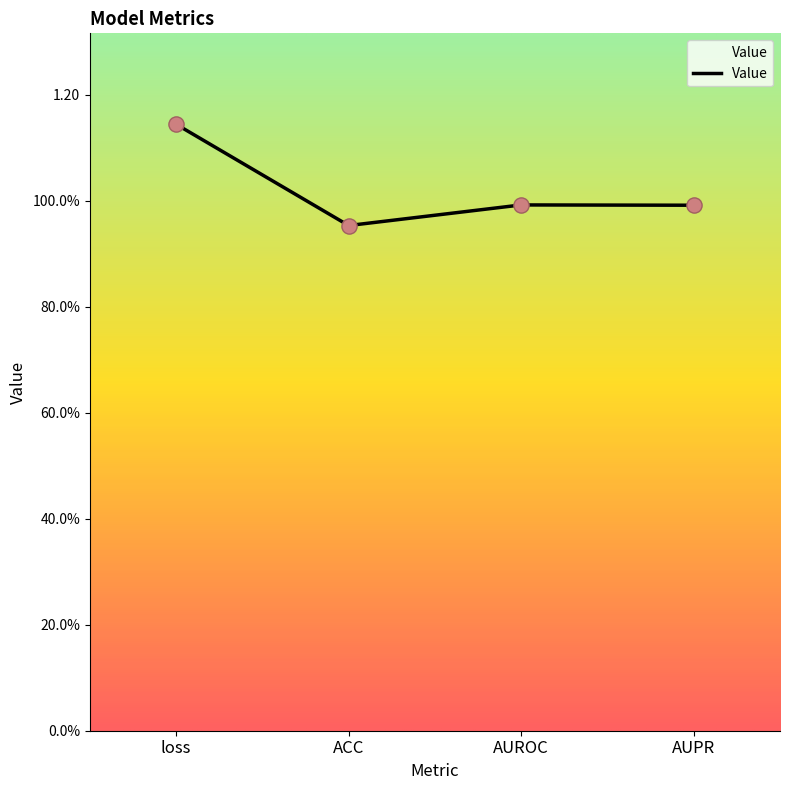

What is the ratio of the value at AUPR to the value at loss?

0.9